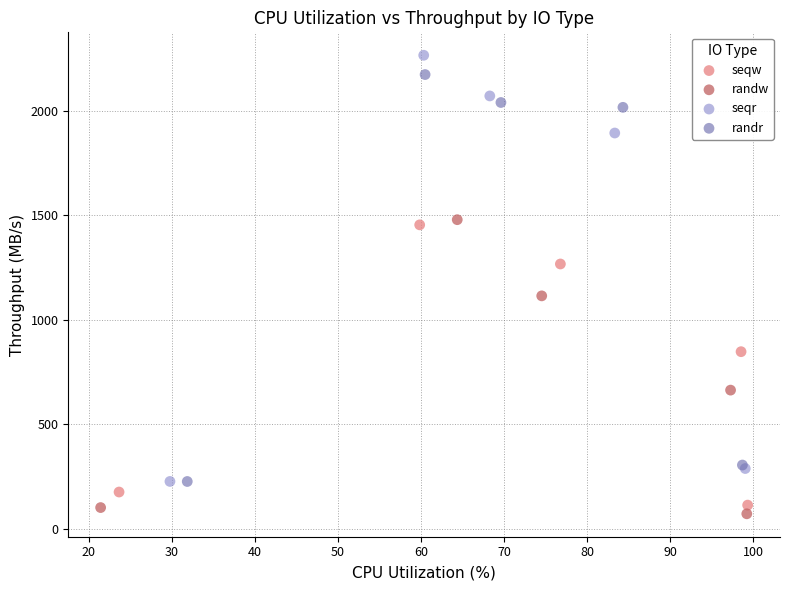

Which series contains the lowest Y value?

randw